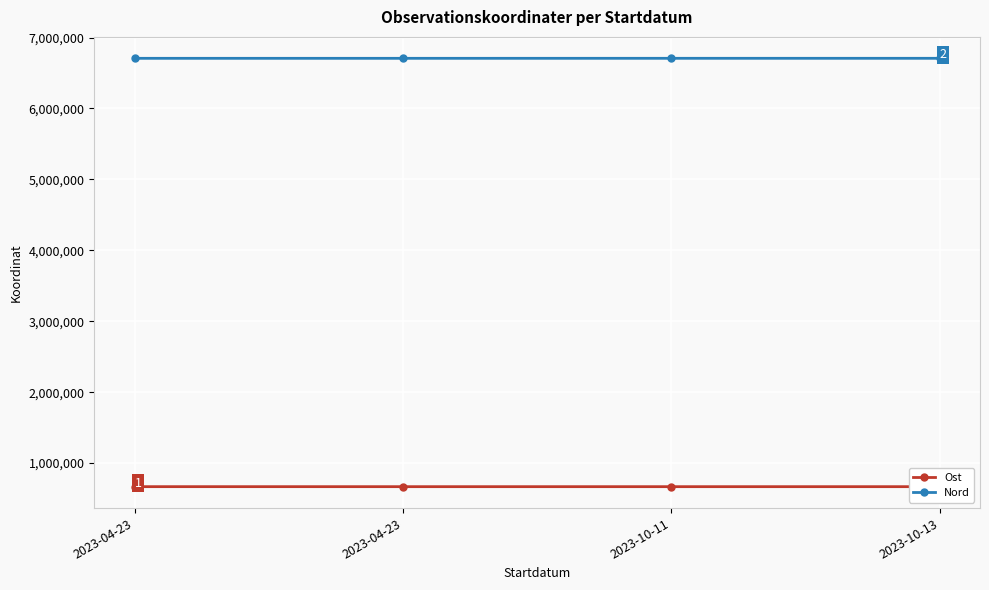

What is the difference between the Nord values at 2023-10-11 and 2023-04-23?

167.8